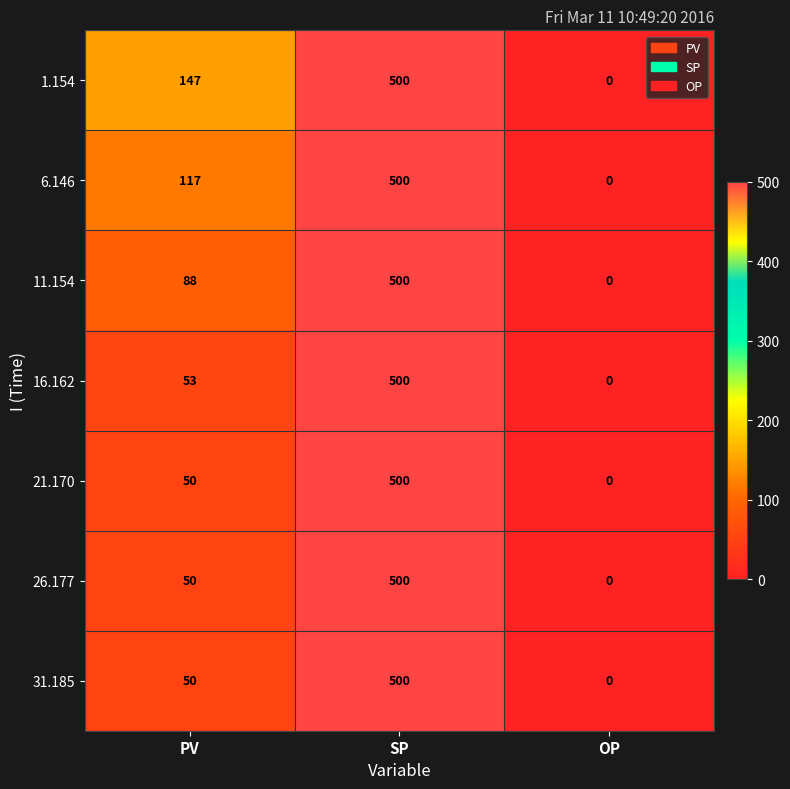

How many 6.146 values are between 0 and 500?

3